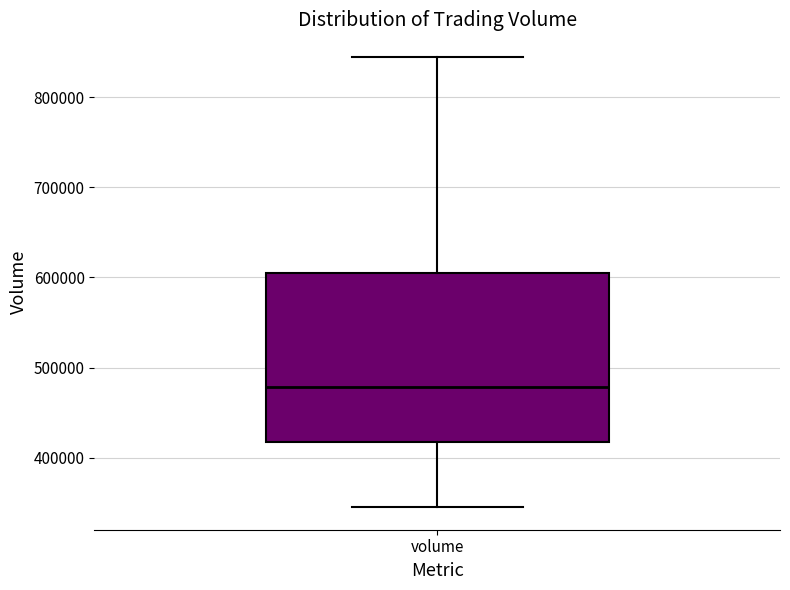

Read this box plot against the y-axis: the position of the median line, the range covered by the box, and the ends of both whiskers. The values are not printed on the chart, so give them approximately, as read against the axis.

median 480000, box 420000 to 610000, whiskers 350000 to 840000